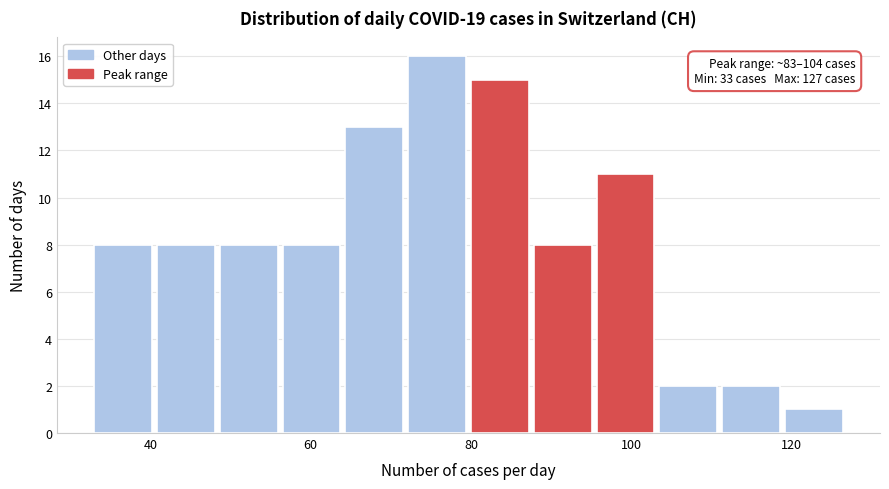

Read against the x-axis, roughly where is the centre of the tallest bar?

76